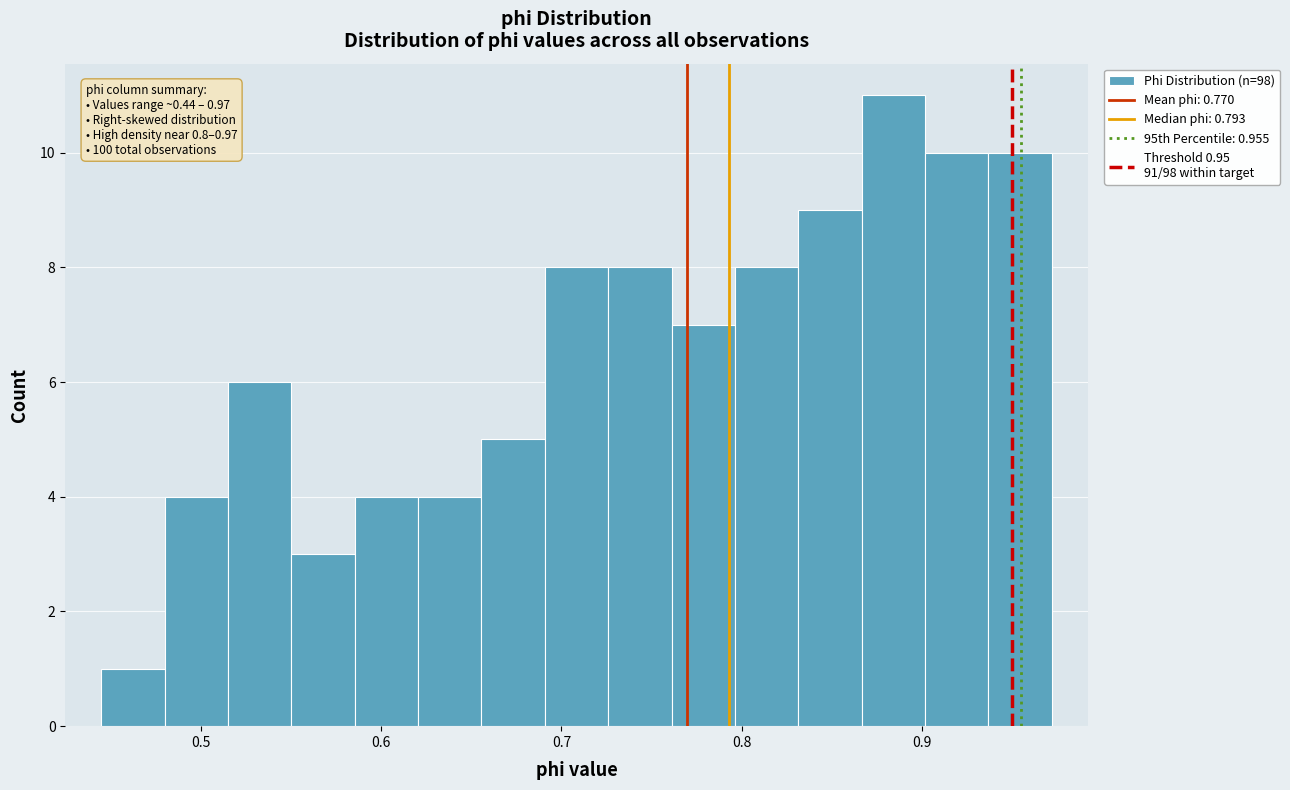

Around what value on the x-axis is the tallest bar? Give the approximate position of its centre, as read against the axis.

0.88